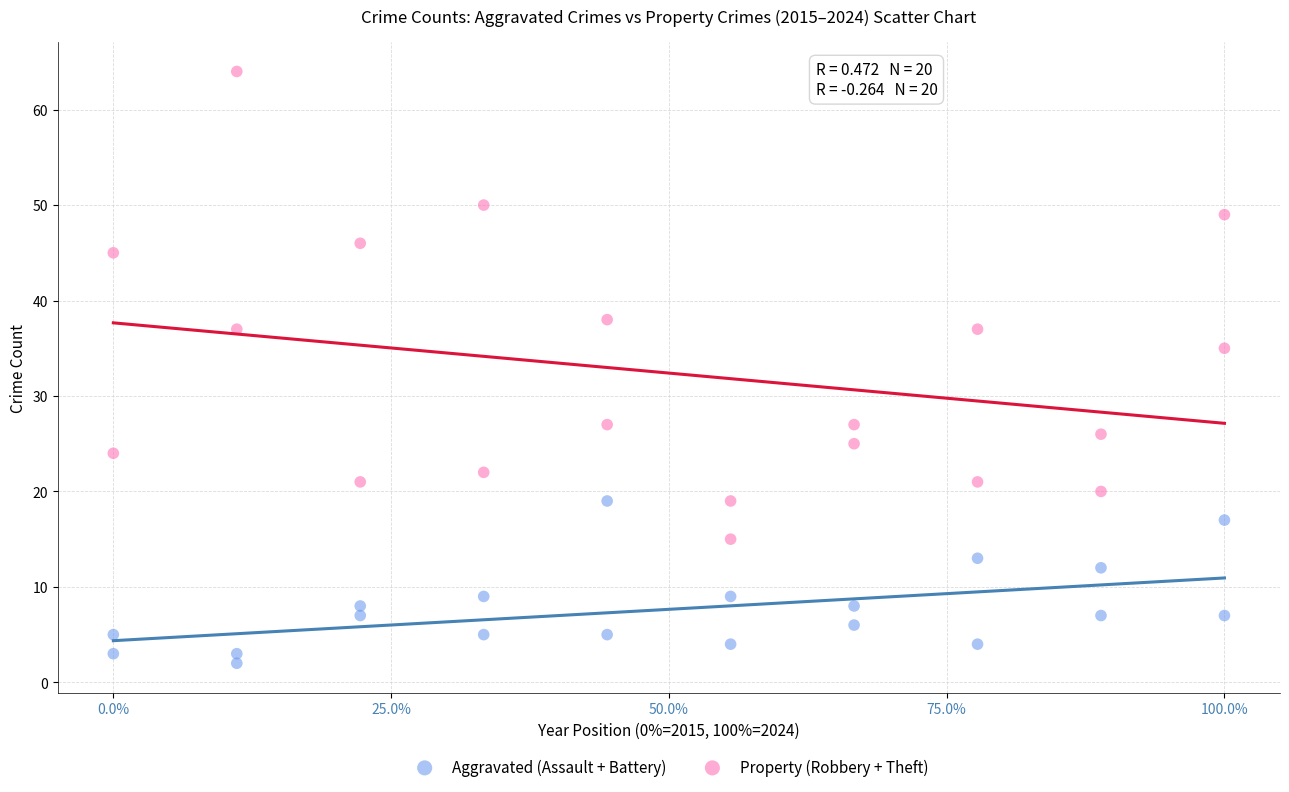

Across all series, what Y value is closest to 33?

35